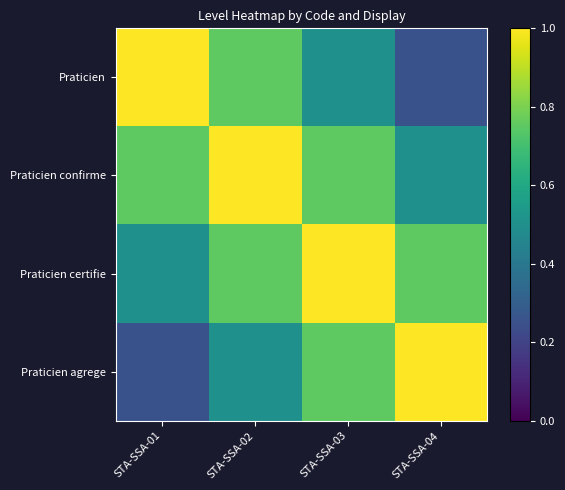

Which series has the largest total across all categories?

Praticien confirme